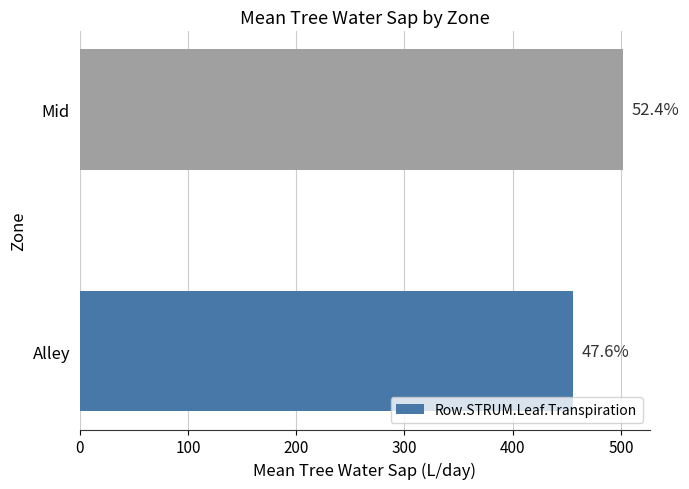

Does the chart contain any negative values?

No